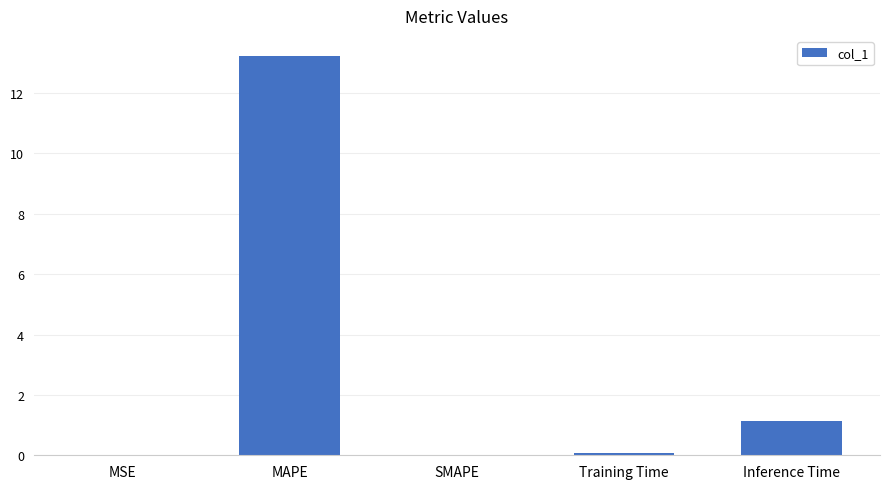

What is the sum of all values?

14.5